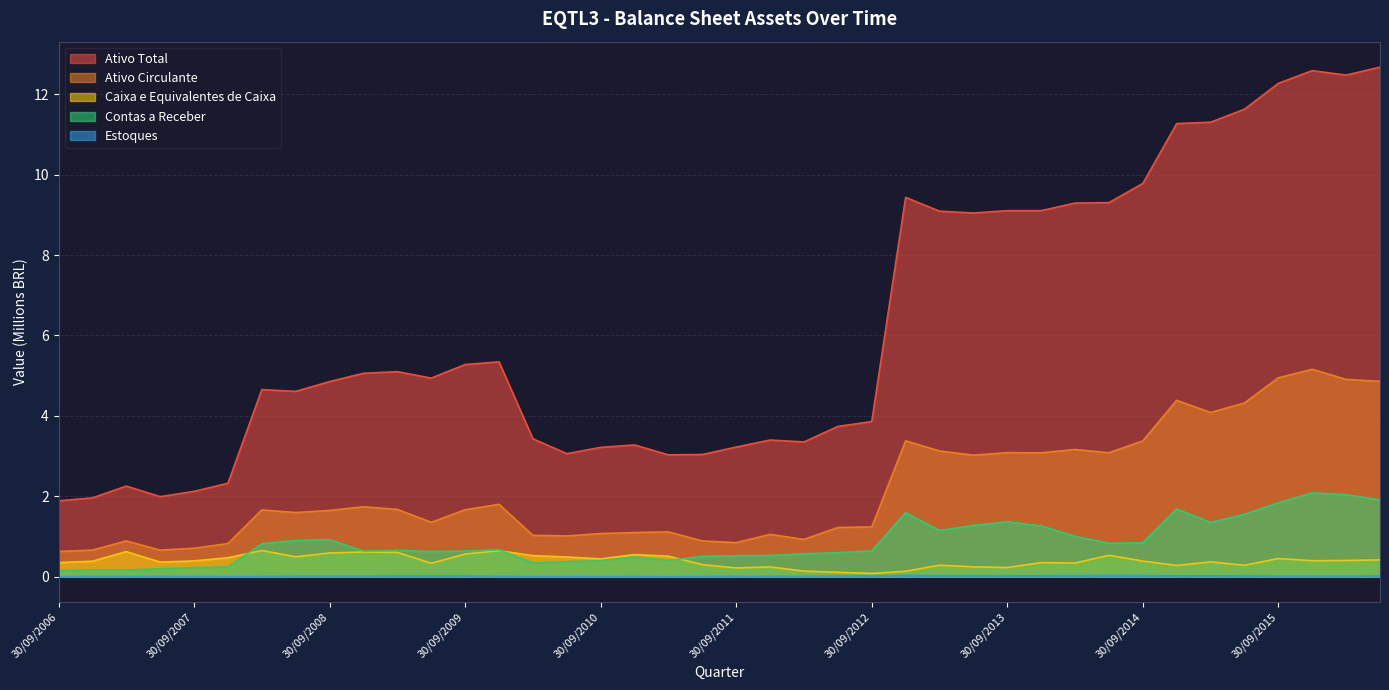

What are all the series names shown in the legend?

Ativo Total, Ativo Circulante, Caixa e Equivalentes de Caixa, Contas a Receber, Estoques